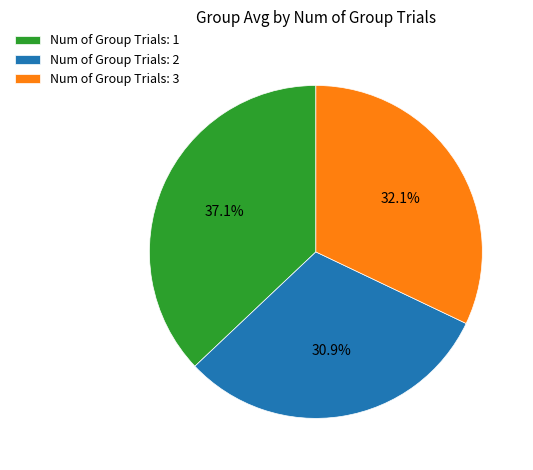

Between Num of Group Trials: 1 and Num of Group Trials: 2, which is larger?

Num of Group Trials: 1